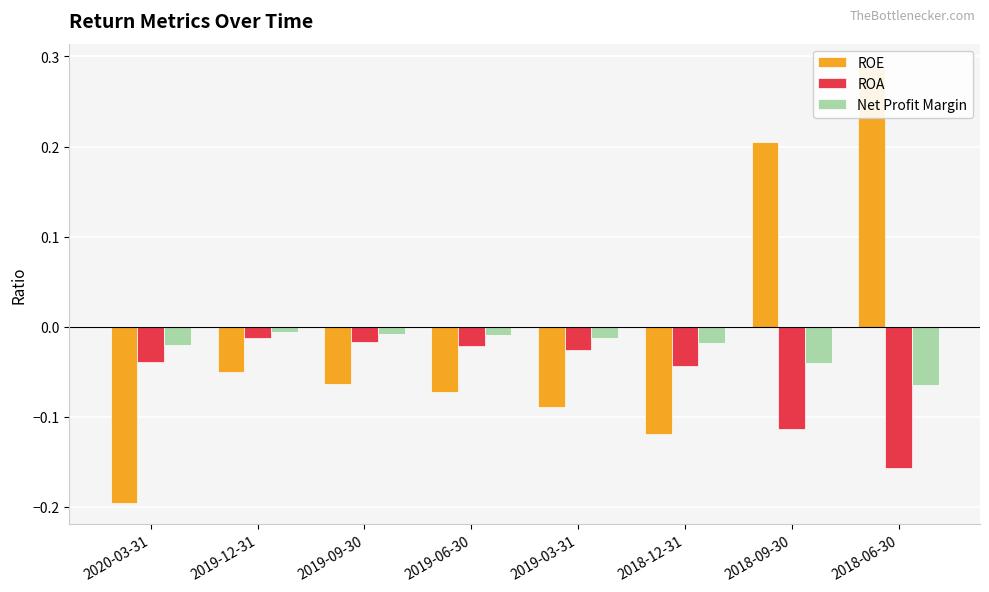

List the series in order of their overall mean, highest first.

ROE, Net Profit Margin, ROA